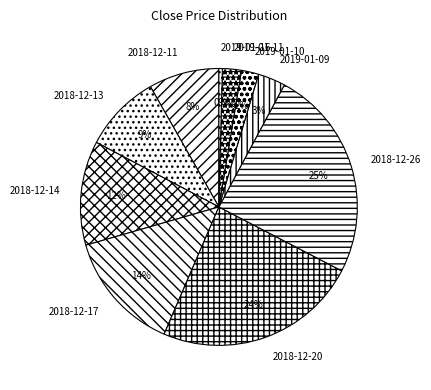

To the nearest percent, what is the combined percentage of 2018-12-17 and 2018-12-13?

23%